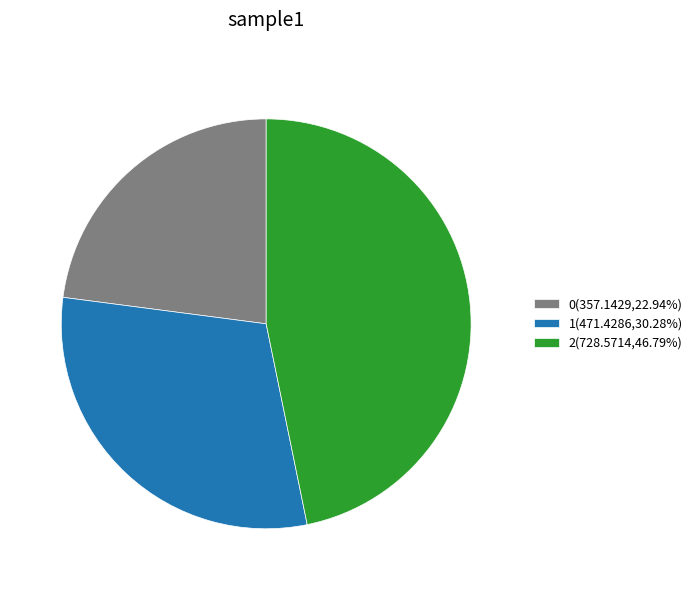

Is there any slice that represents more than half of the pie?

No